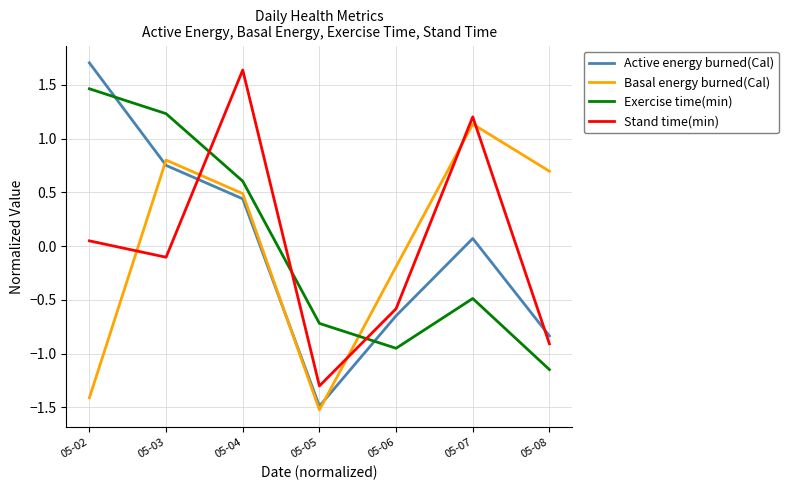

At which category does the chart reach its peak across all series?

05-02